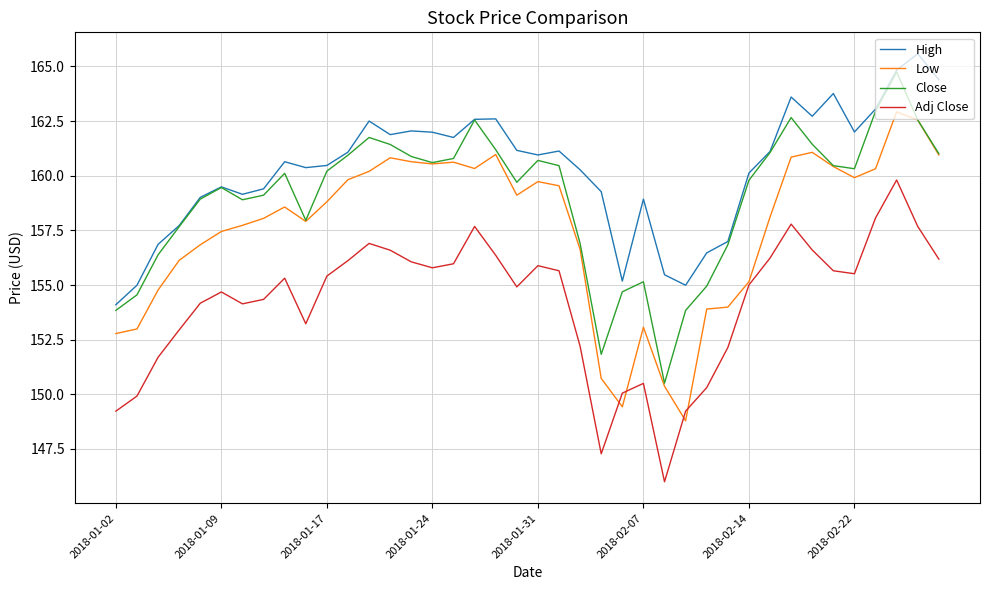

What is the minimum value shown in the chart?

146.0